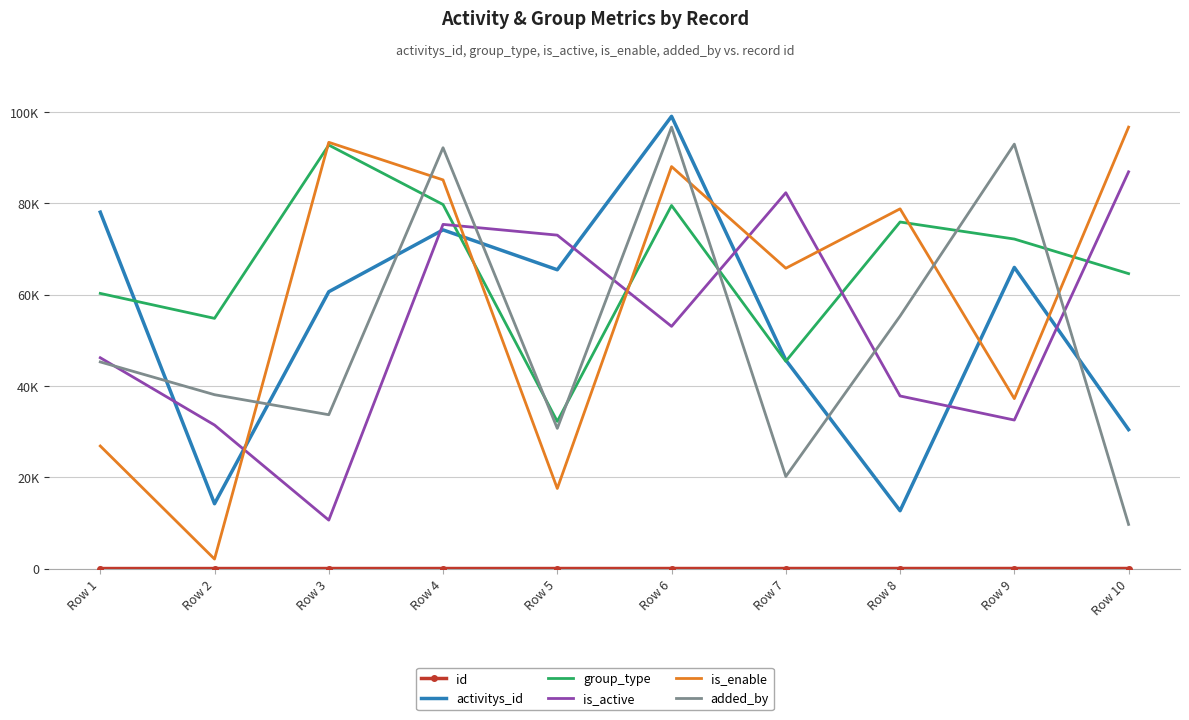

What are all the series names shown in the legend?

id, activitys_id, group_type, is_active, is_enable, added_by